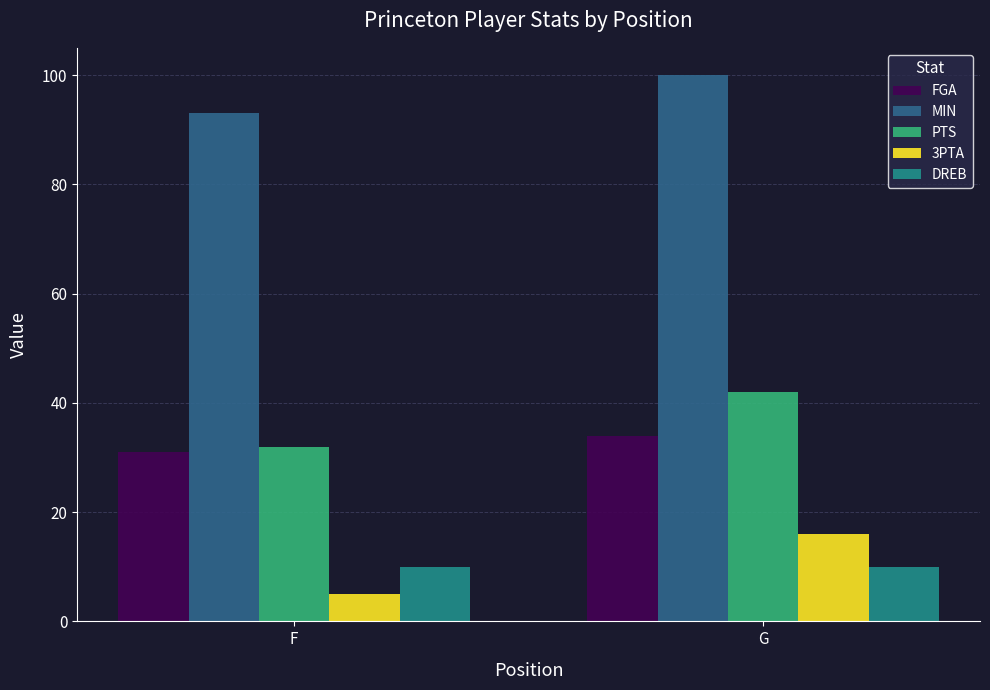

The value of MIN at F is 166. True or false?

False